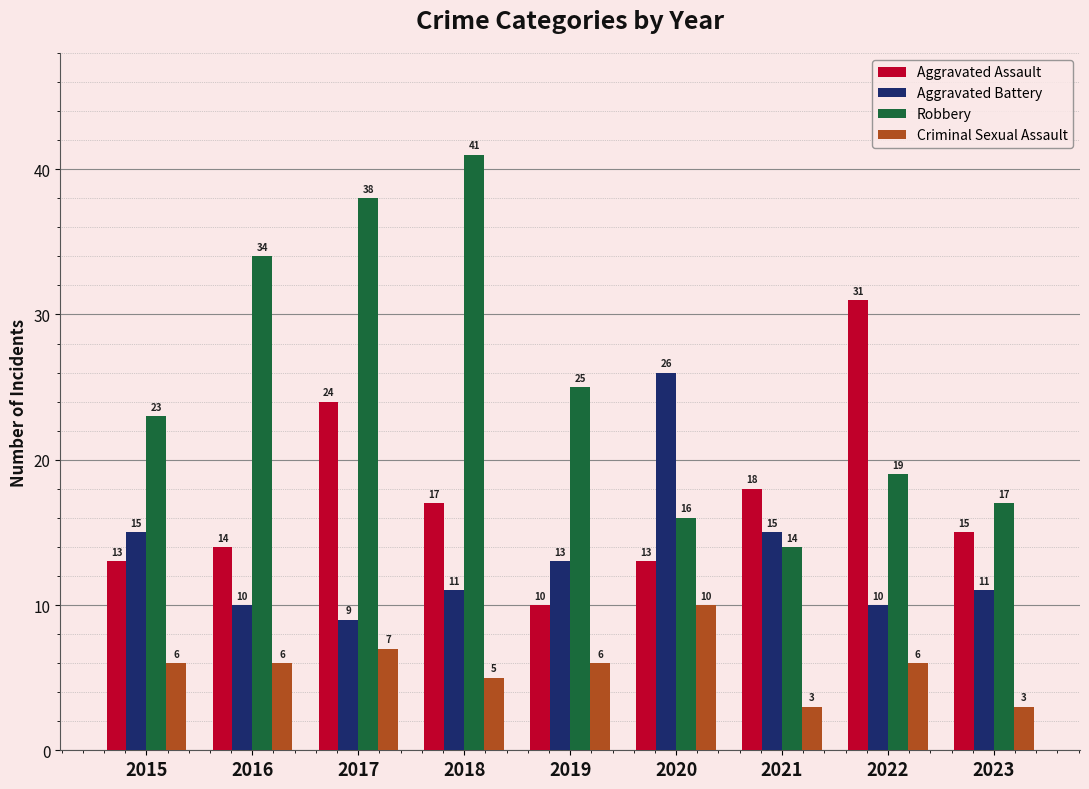

What are all the series names shown in the legend?

Aggravated Assault, Aggravated Battery, Robbery, Criminal Sexual Assault